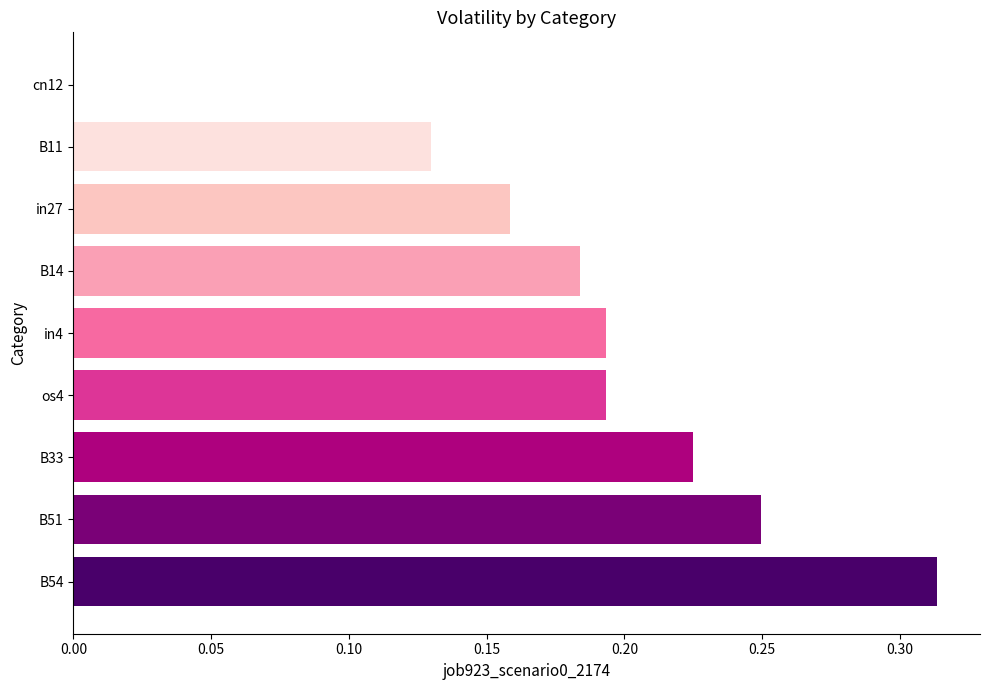

What is the sum of all values?

1.6